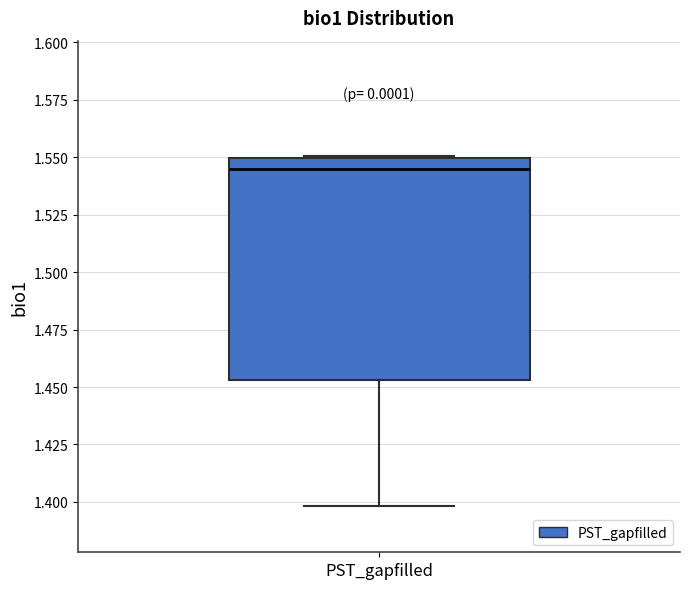

Read this box plot against the y-axis: the position of the median line, the range covered by the box, and the ends of both whiskers. The values are not printed on the chart, so give them approximately, as read against the axis.

median 1.545, box 1.455 to 1.550, whiskers 1.400 to 1.550